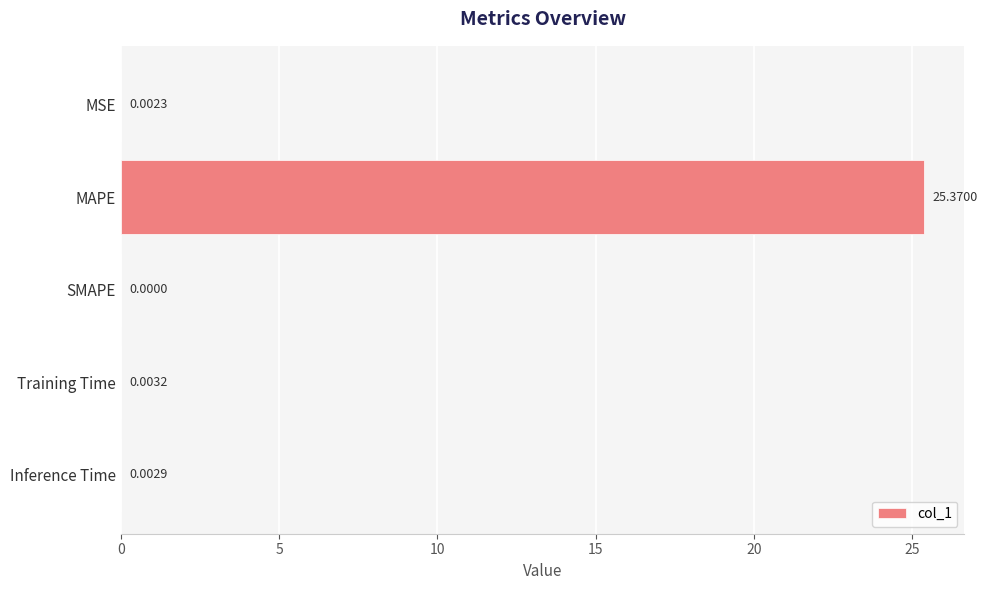

How many series are shown in this chart?

1